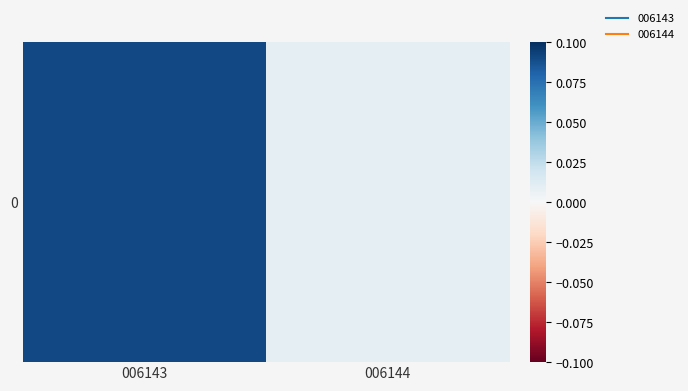

What is the change in value from 006143 to 006144?

-0.1